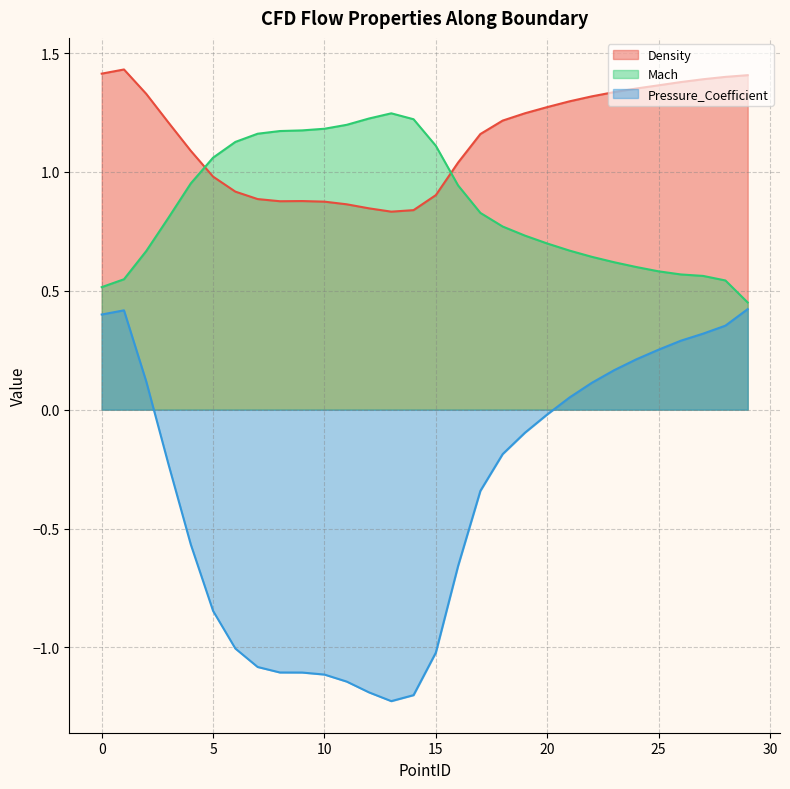

What is the sum of all Density values?

34.3